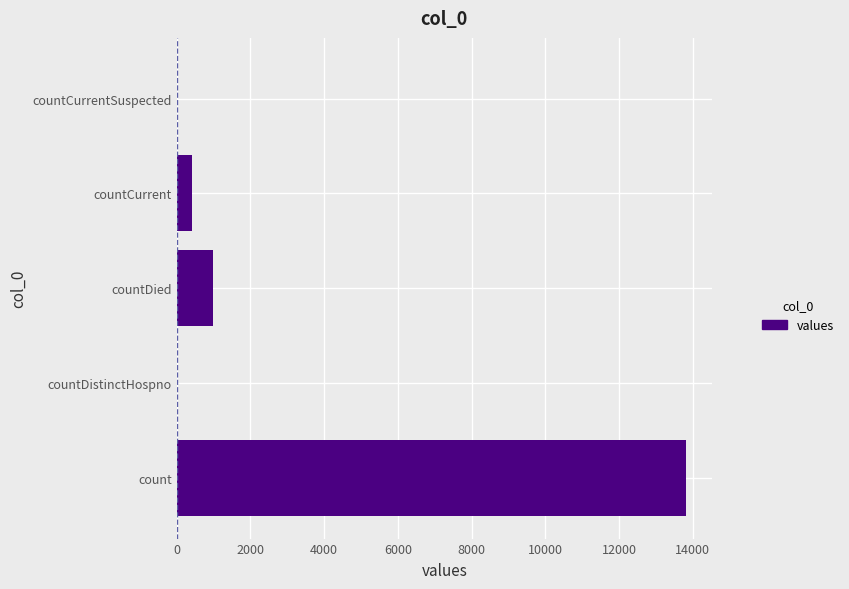

What is the sum of all values?

15219